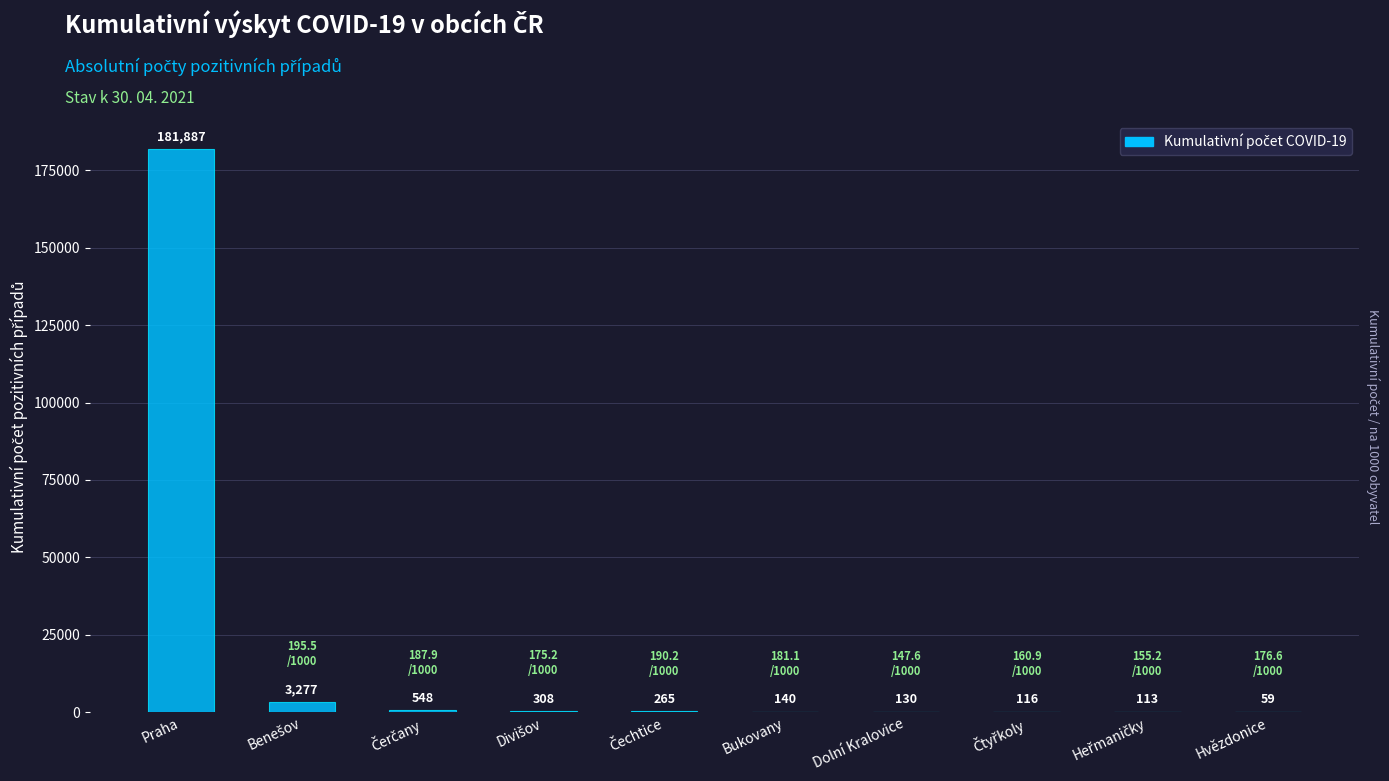

What is the maximum value shown in the chart?

181887